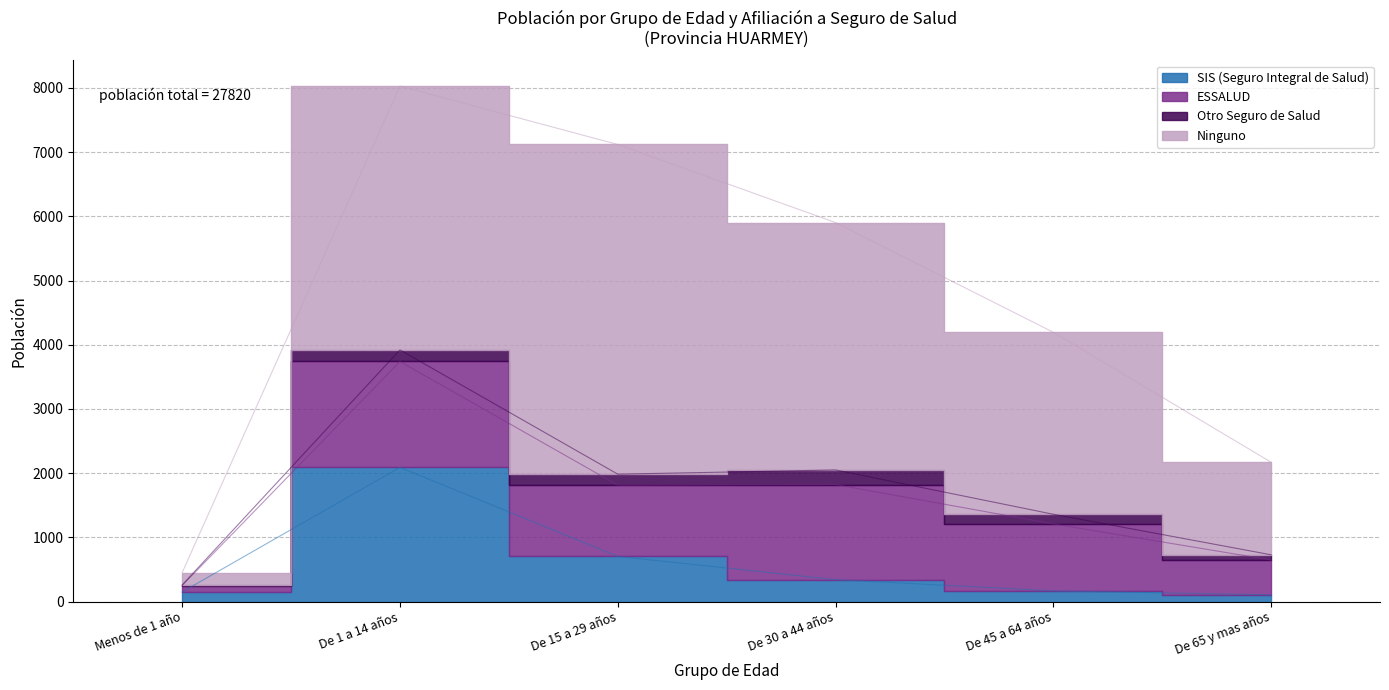

How many data points in SIS (Seguro Integral de Salud) are above 341?

2